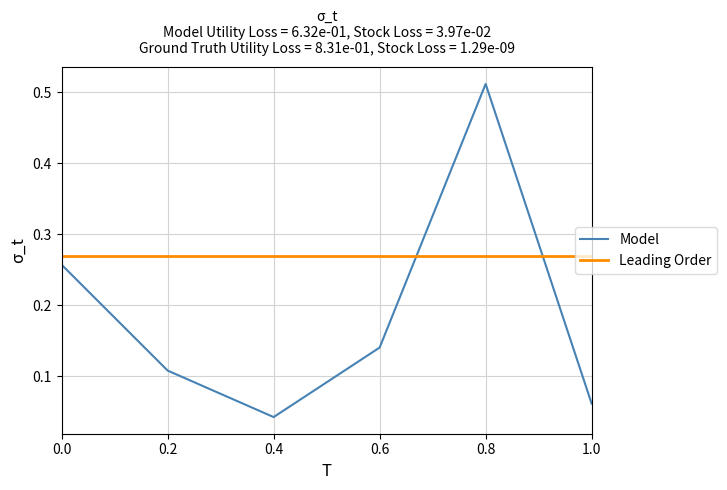

The value of Model at 0.8 is 0.9. True or false?

False